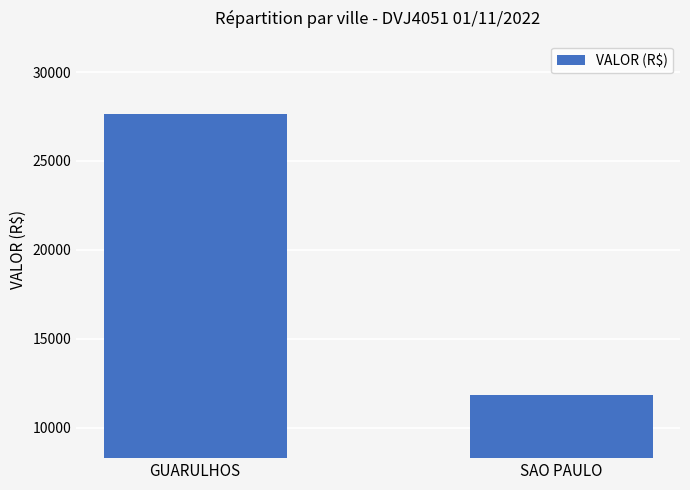

Reading right to left, transcribe all the data shown in this chart.

SAO PAULO=11823.3	GUARULHOS=27616.8